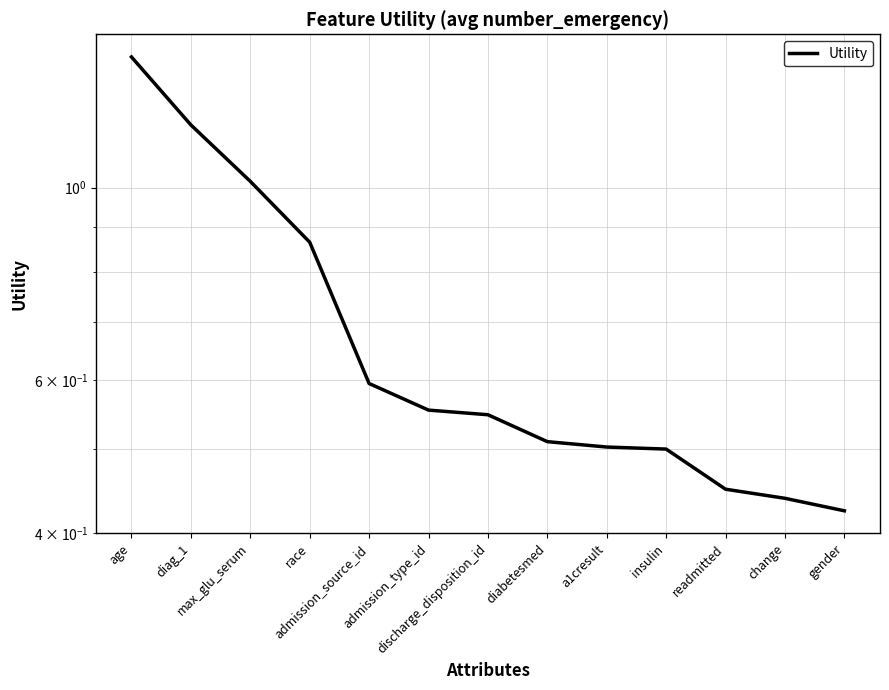

What is the smallest value displayed?

0.4